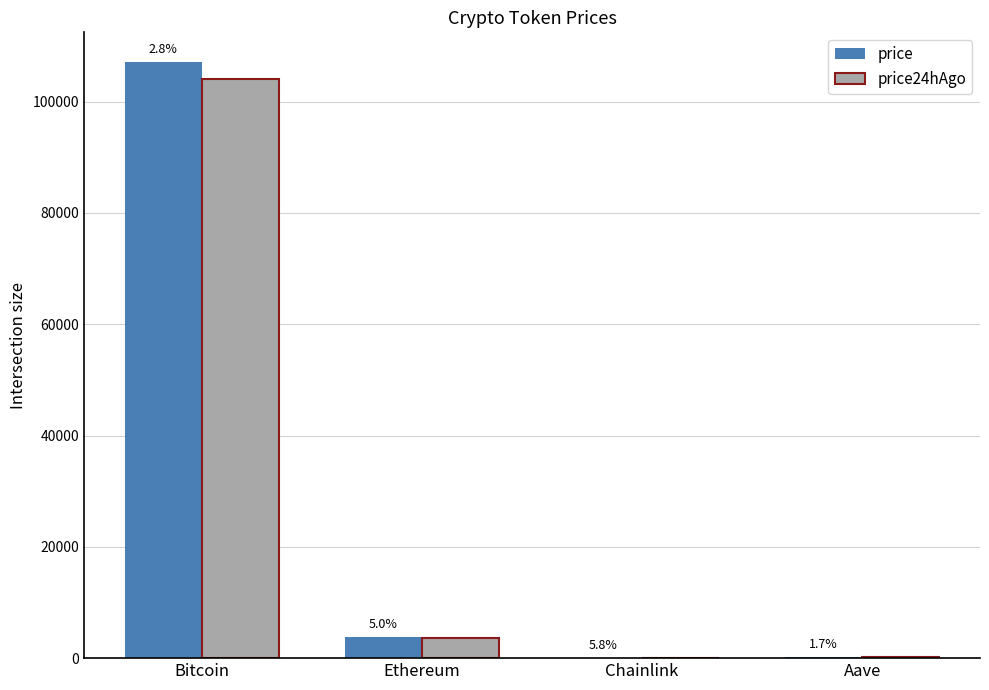

What are all the series names shown in the legend?

price, price24hAgo